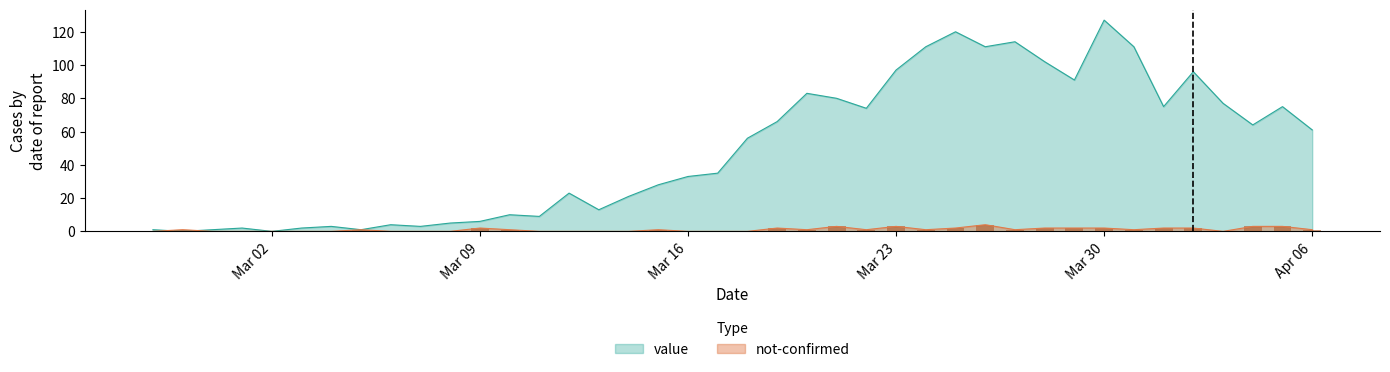

At which label is value closest to 63?

2020-04-04